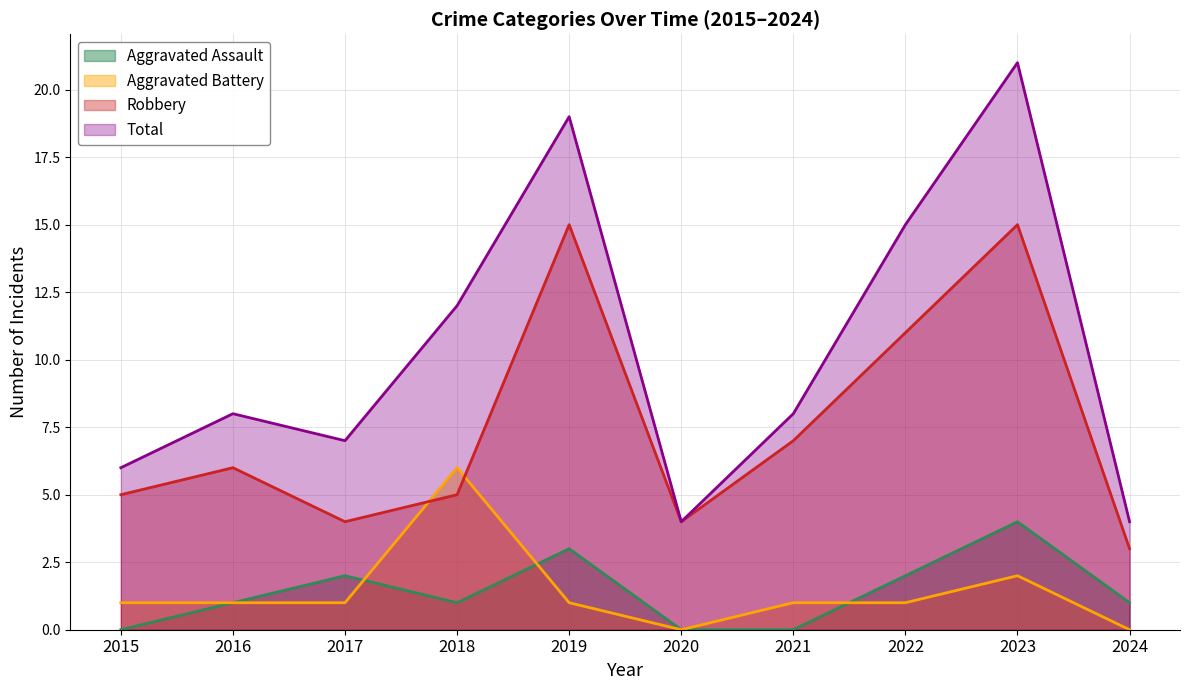

What is the sum of the Aggravated Battery values at 2022 and 2024?

1